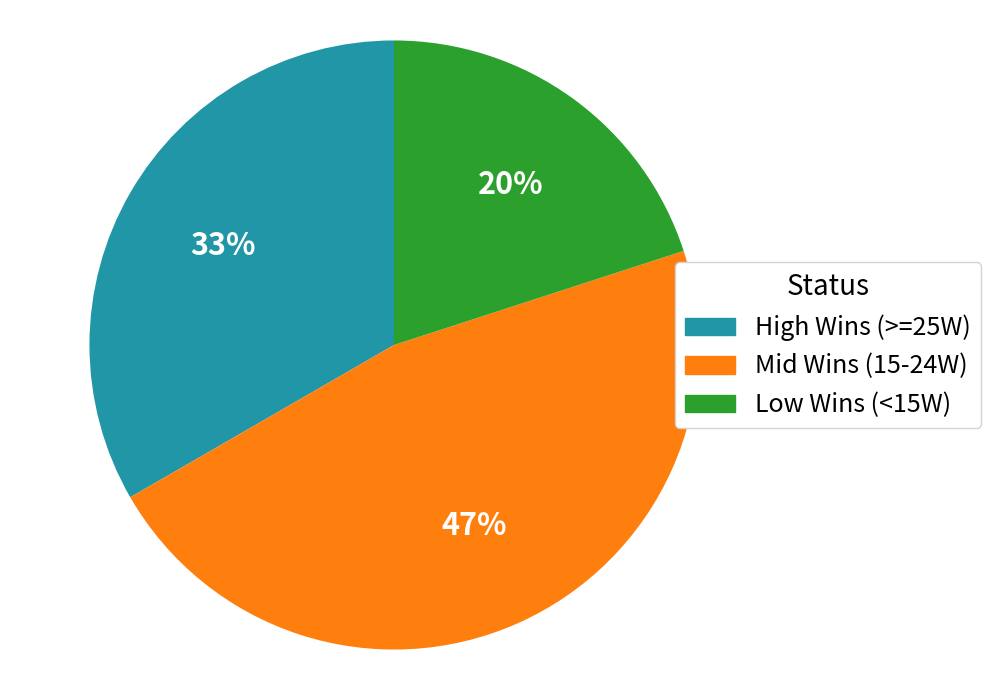

To the nearest percent, what is the difference between the largest and smallest slice percentages?

27%